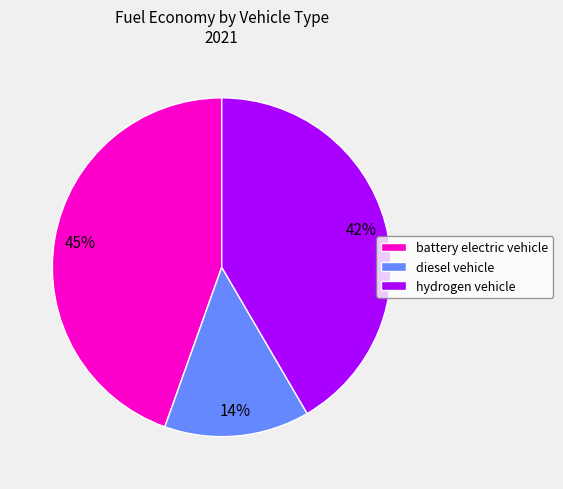

Which slice is the largest?

battery electric vehicle